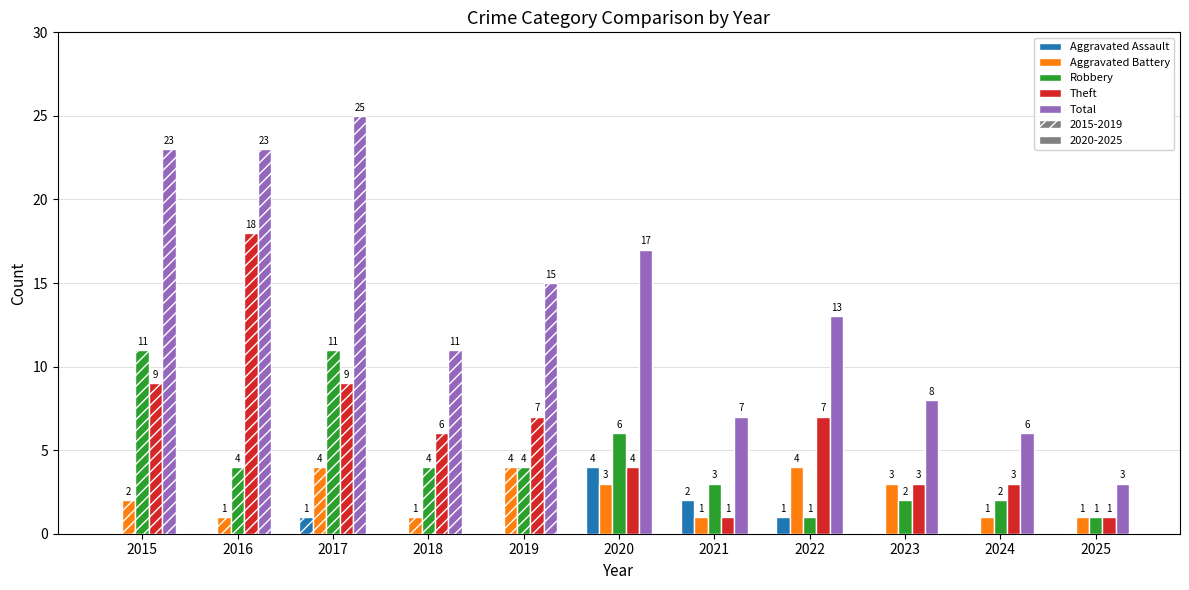

At which label does Theft first exceed 6?

2015